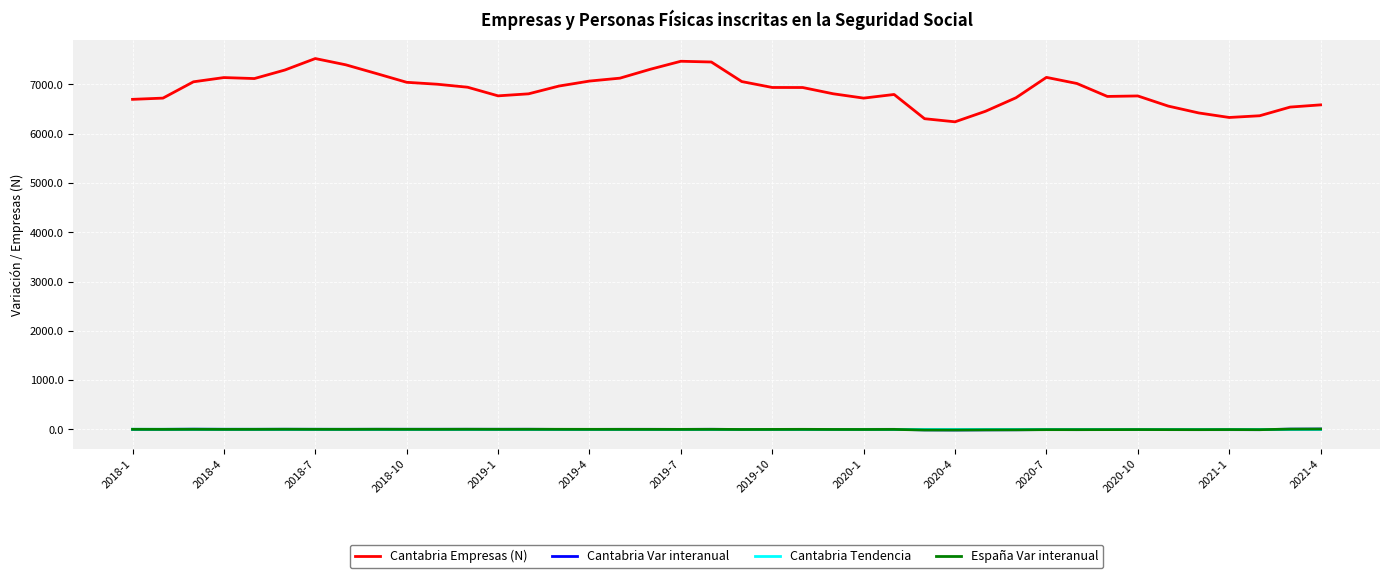

What is the maximum value shown in the chart?

7526.0